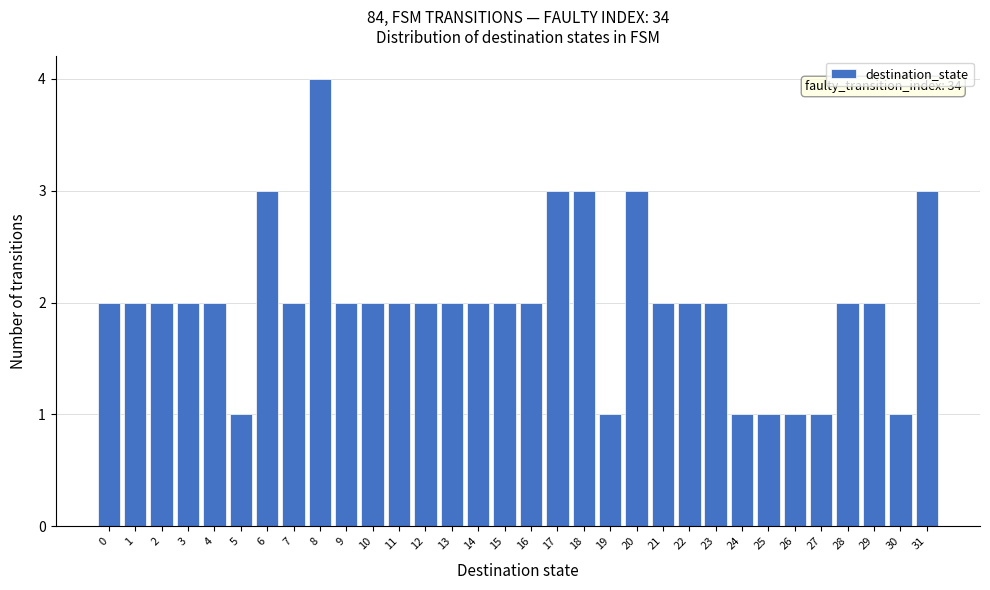

What is the value of the 23rd bar from the left?

2